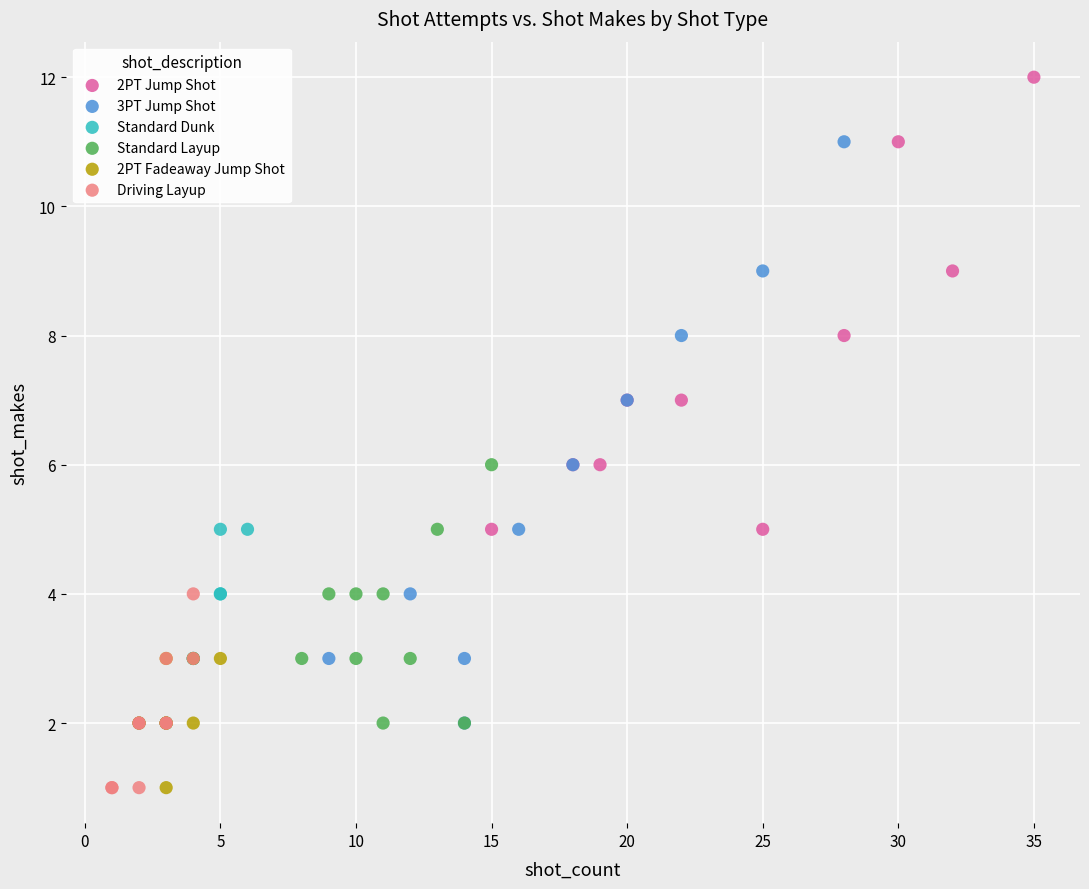

Which series reaches the maximum Y coordinate?

2PT Jump Shot